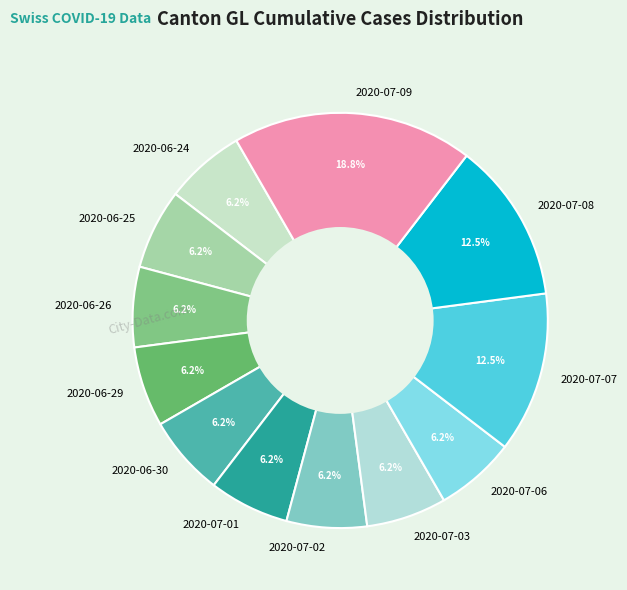

What is the total percentage of 2020-07-01 and 2020-06-26?

12.5%